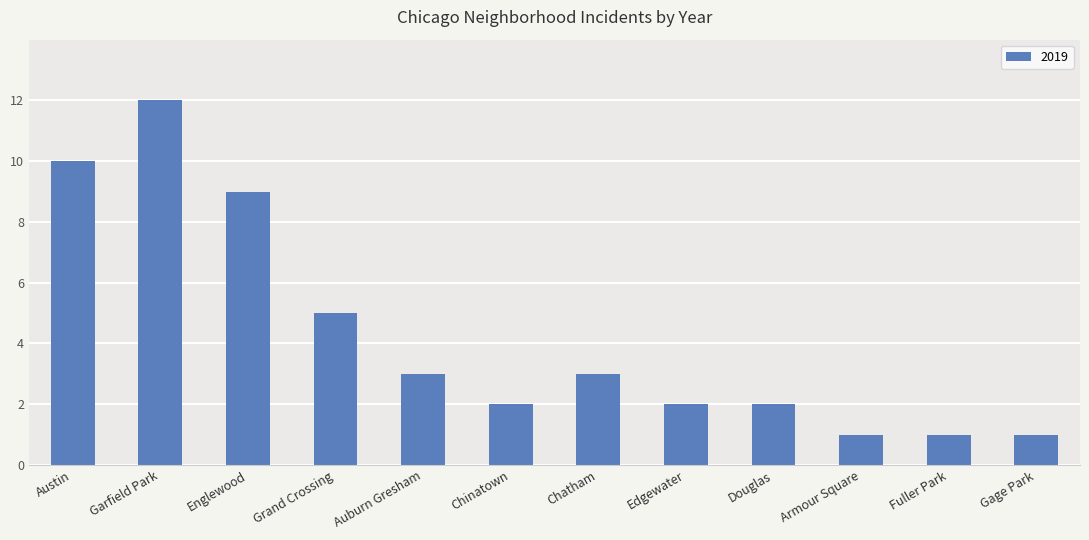

The value at Douglas is 2. True or false?

True